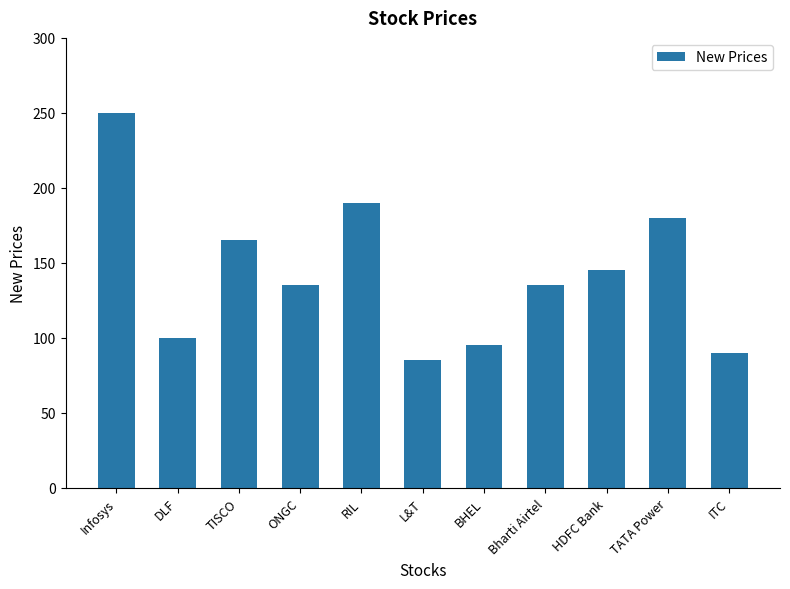

Is it true that the value at HDFC Bank is 200?

False